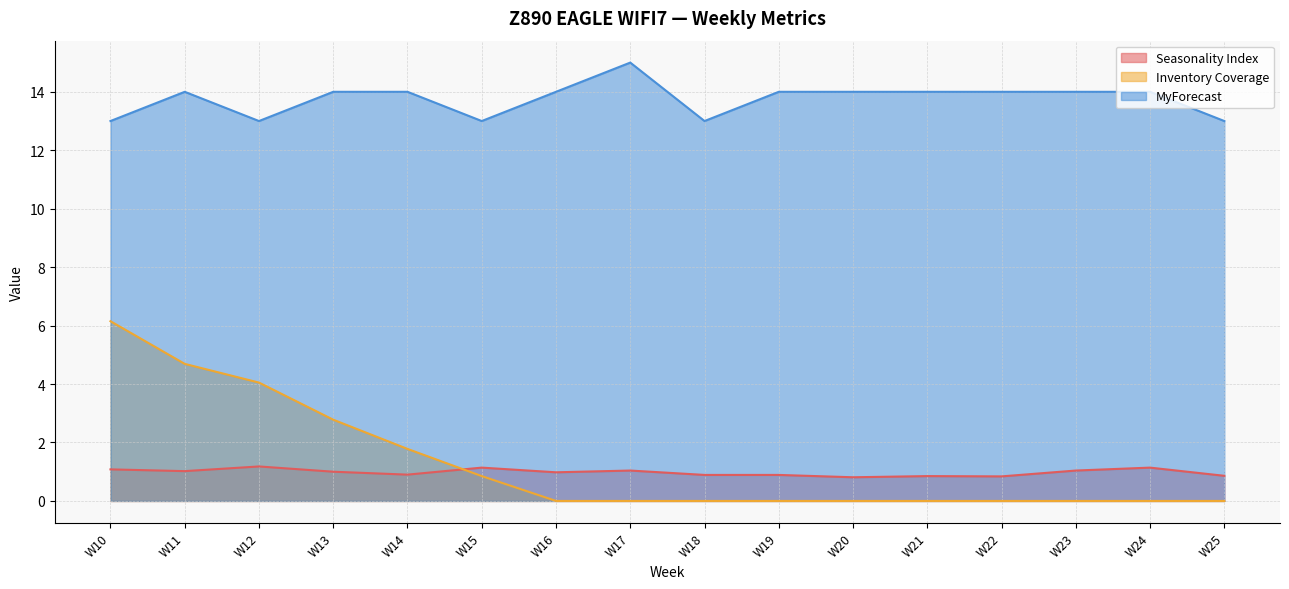

Which has a higher value, W20 or W12?

W12